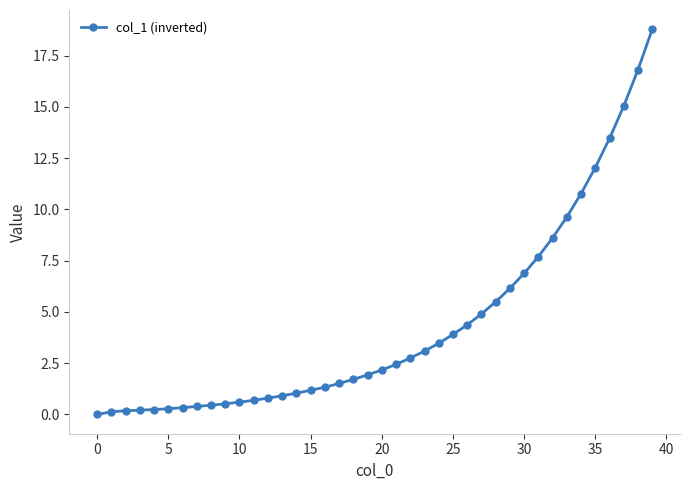

What is the value of the 29th point from the left?

5.5